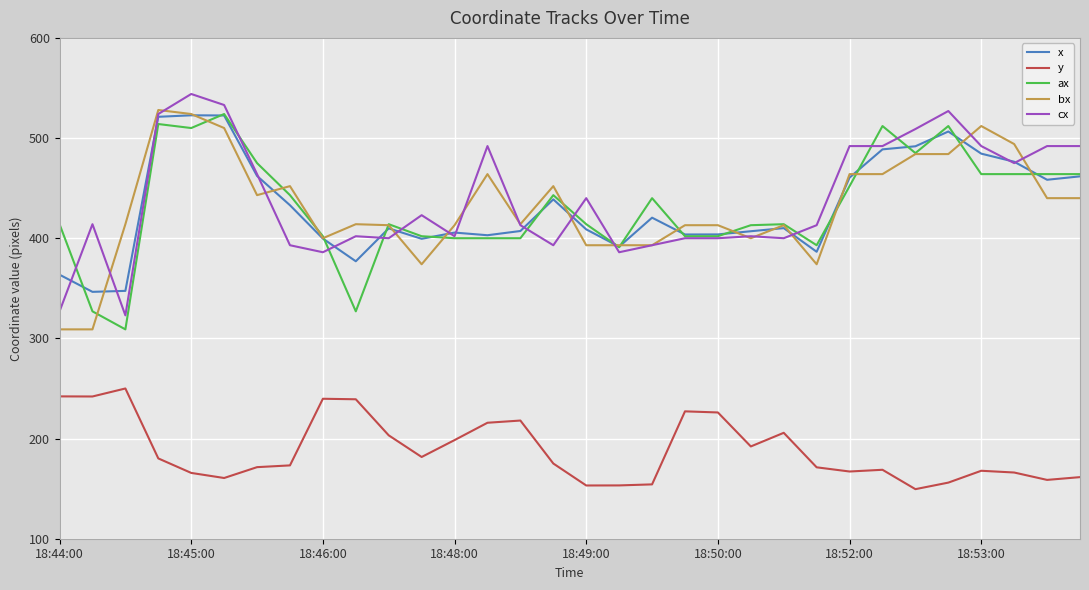

What is the highest value of the x series?

522.7